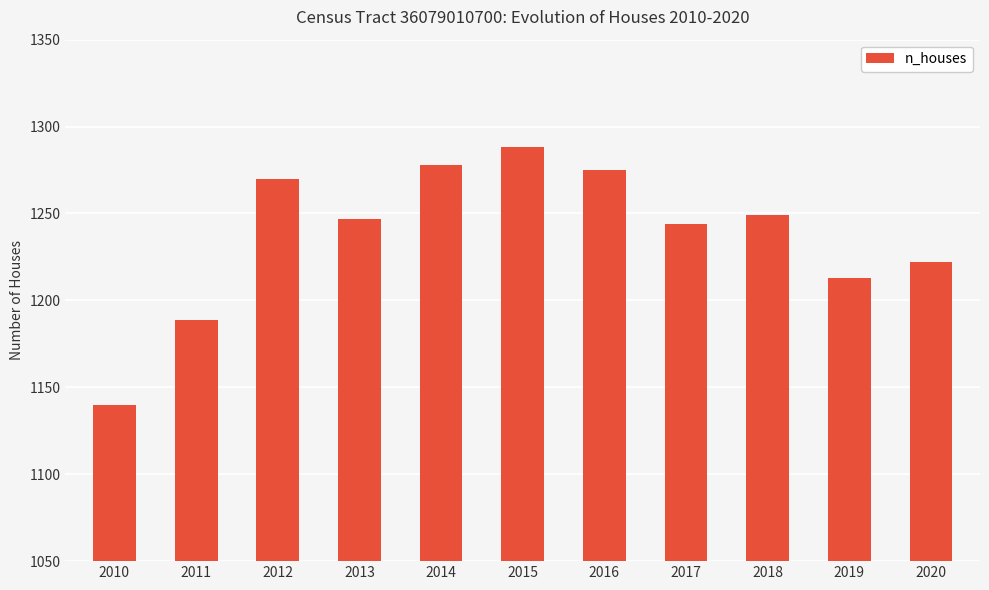

Approximately how many times larger is the value at 2018 compared to 2019?

1.0